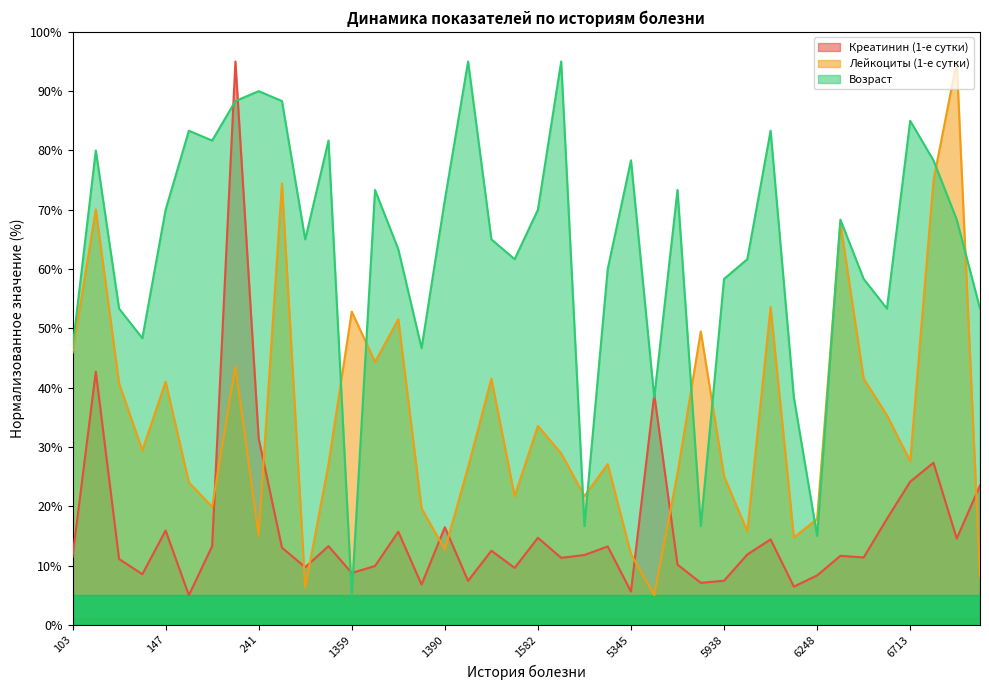

In Креатинин (1-е сутки), how many points are lower than both neighbors (excluding endpoints)?

13